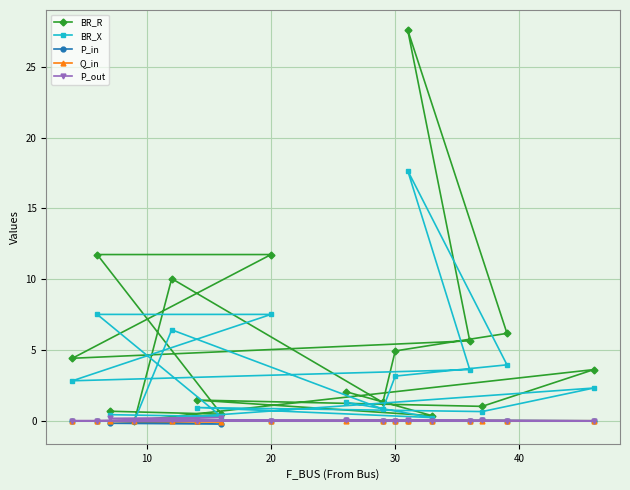

Is this an area chart (filled region under the line)?

No